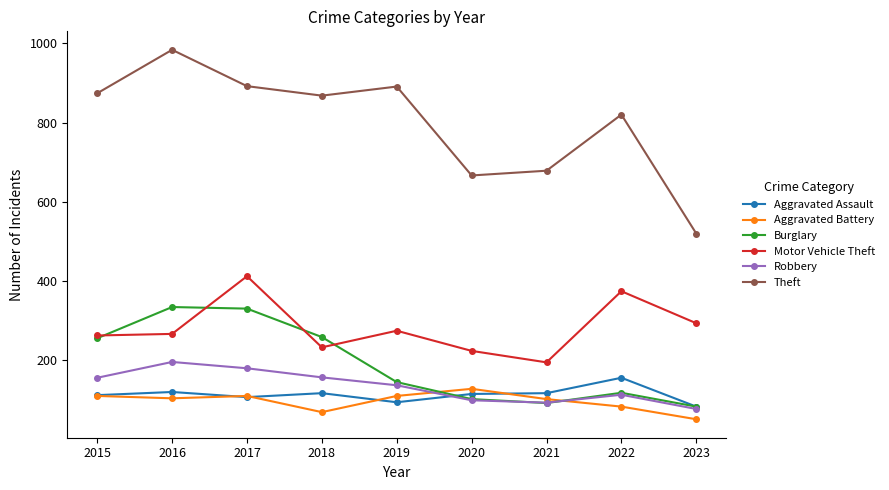

How many values in the Robbery series are below 135?

4